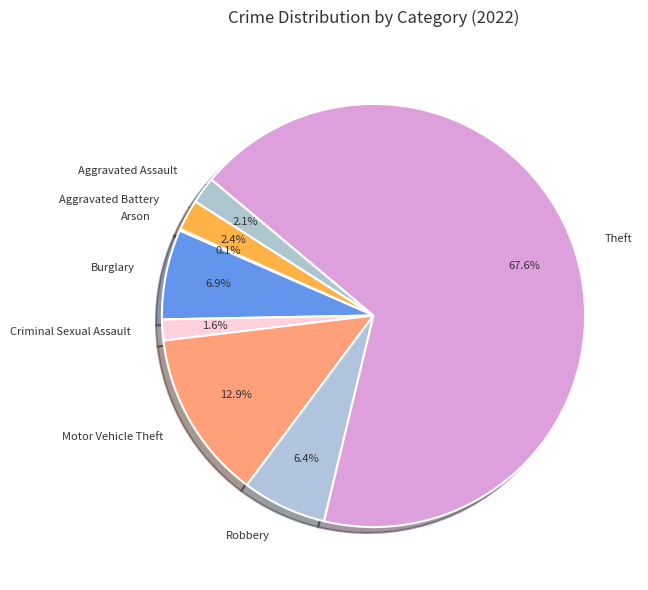

To the nearest percent, what percentage of the pie is Theft?

68%